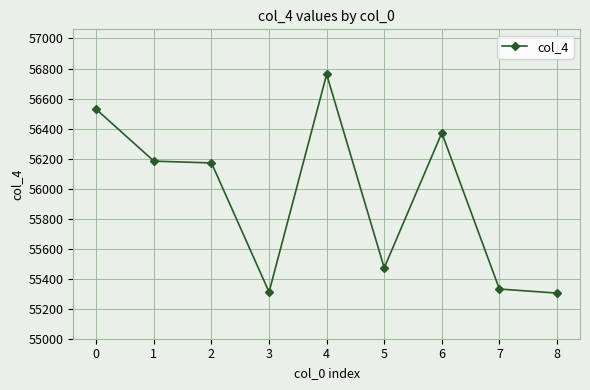

What is the minimum value shown in the chart?

55304